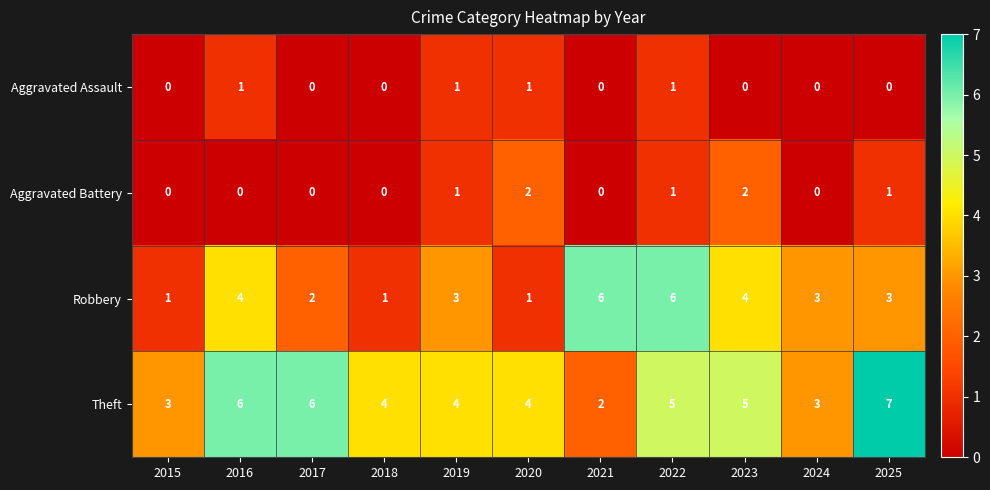

At which category is the sum across all series the highest?

2022